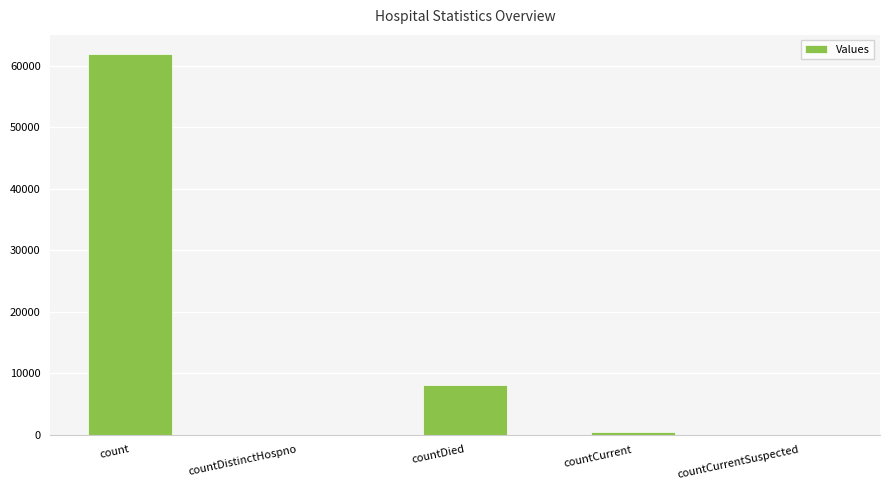

What is the change in value from count to countDied?

-53826